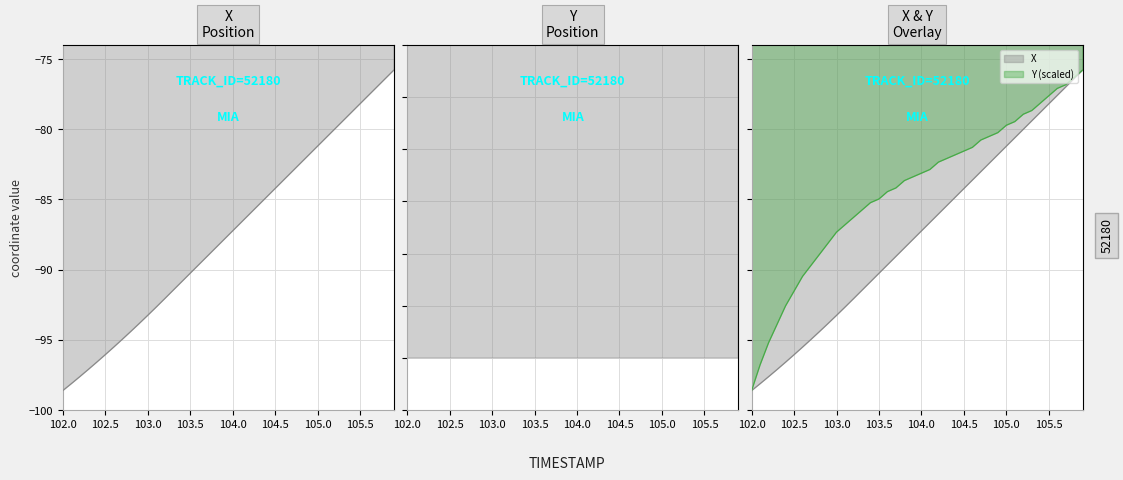

What are all the series names shown in the legend?

X, Y